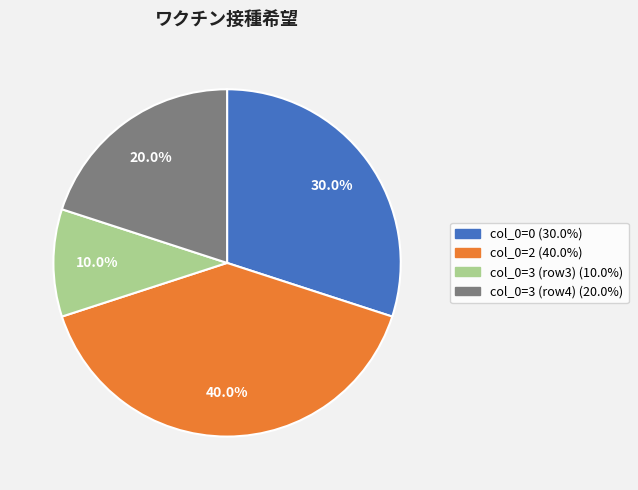

Is there a majority slice in this chart?

No